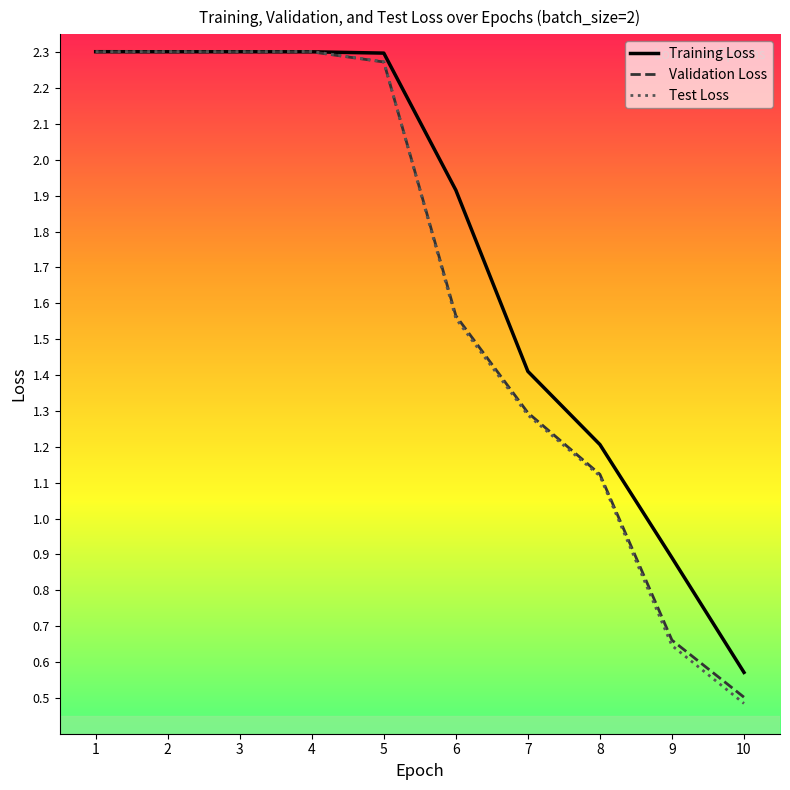

True or false: Test Loss has more than 2 points higher than both neighbors.

False